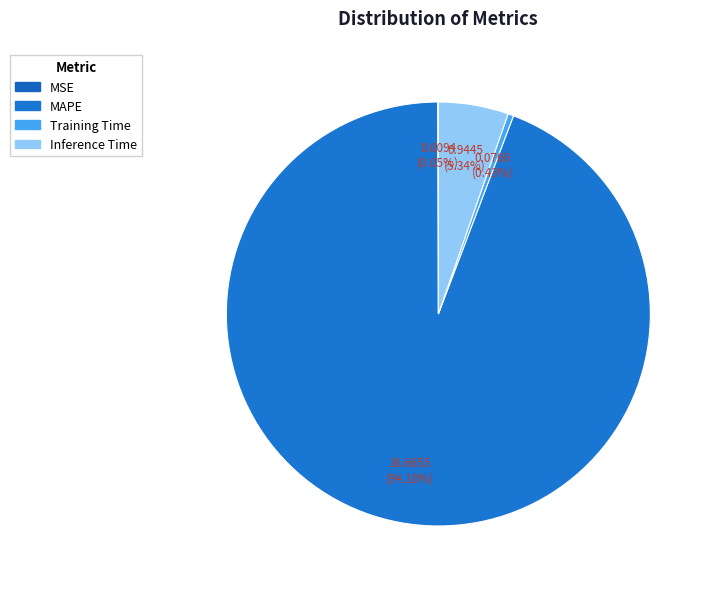

What percentage is NOT represented by MAPE?

5.8%